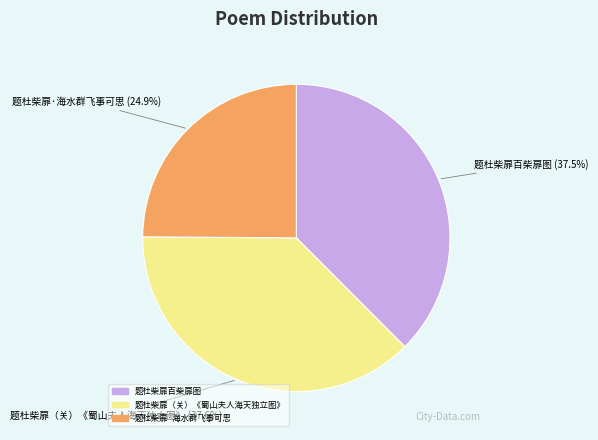

Which slice is the smallest?

题杜柴扉·海水群飞事可思